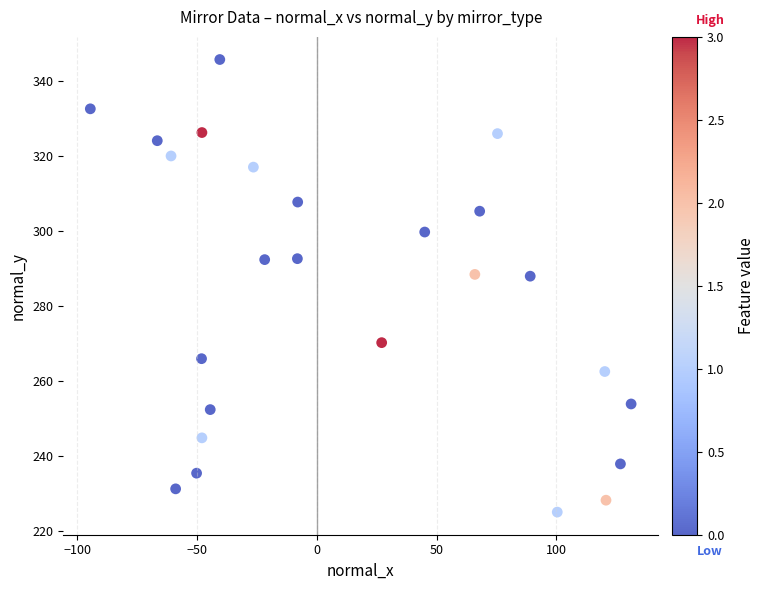

What is the range of X values (max minus min)?

225.8